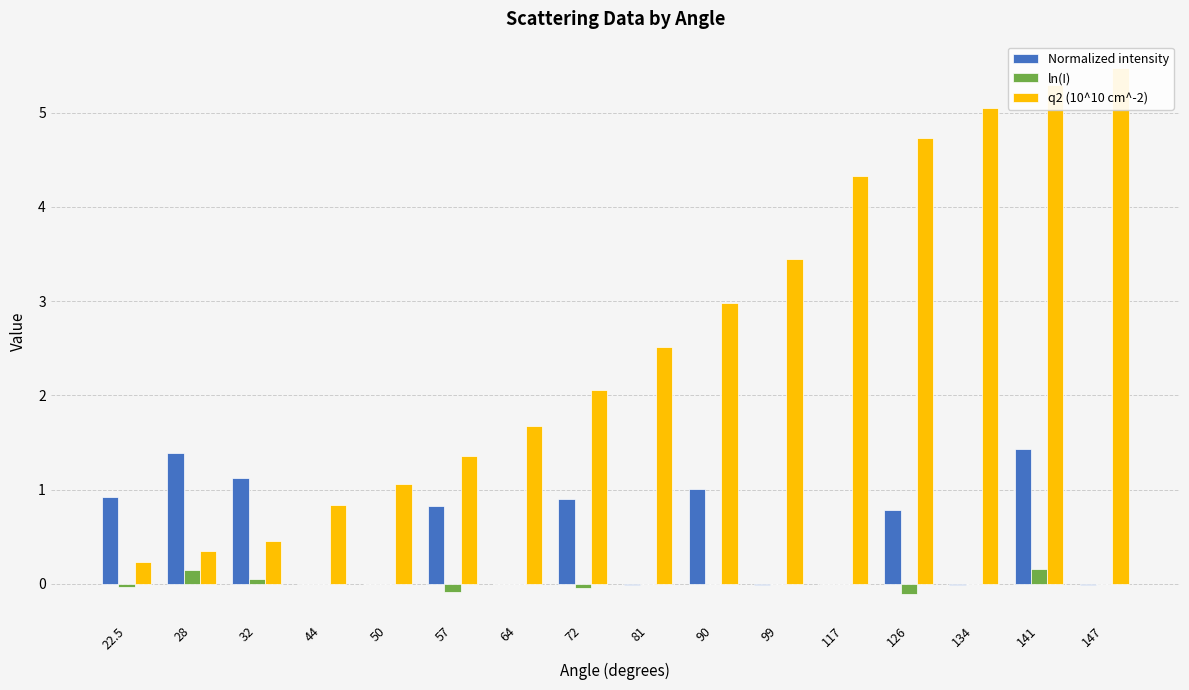

List the series in order of their overall mean, highest first.

q2 (10^10 cm^-2), Normalized intensity, ln(I)